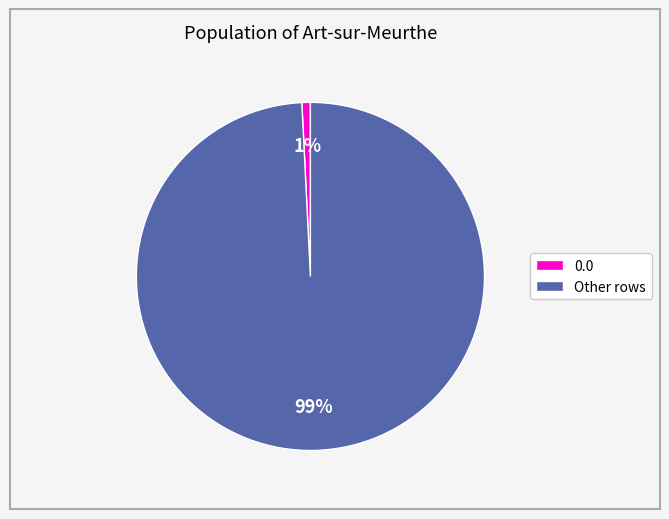

Which category has the smallest portion of the pie?

0.0